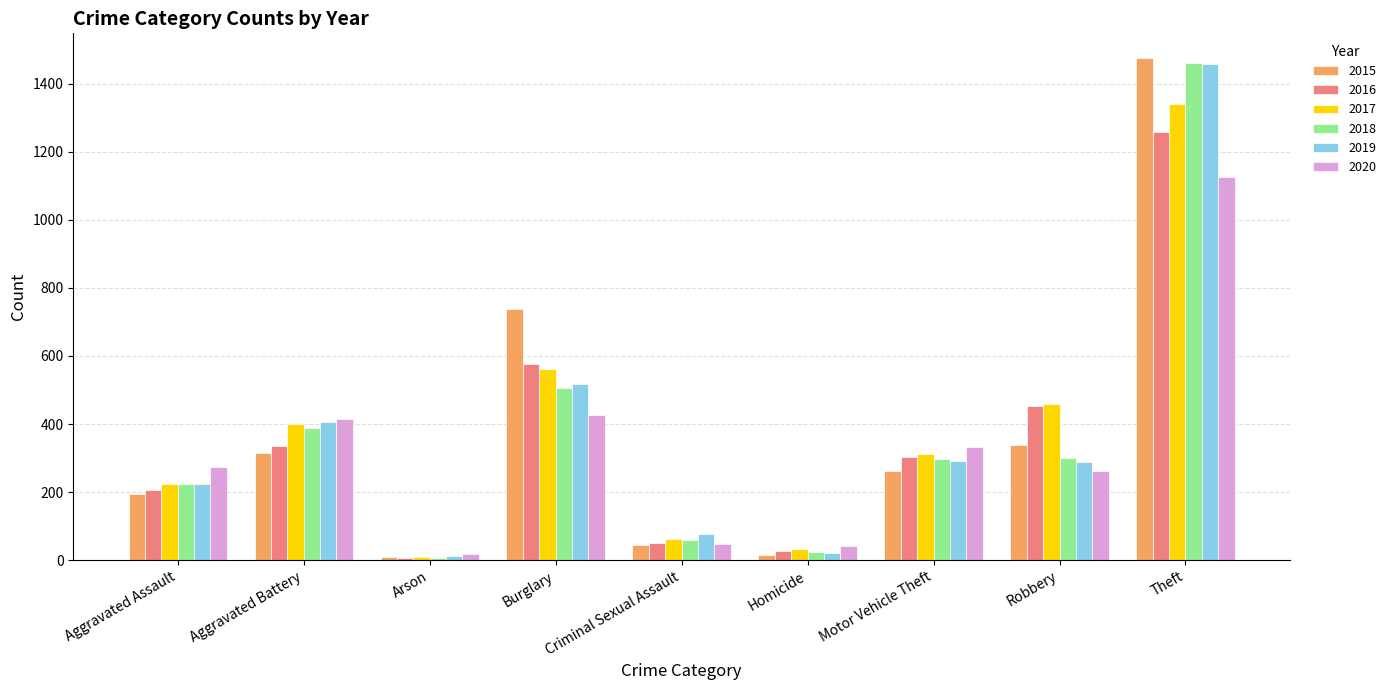

What is the difference between the second highest and second lowest values in the 2015 series?

723